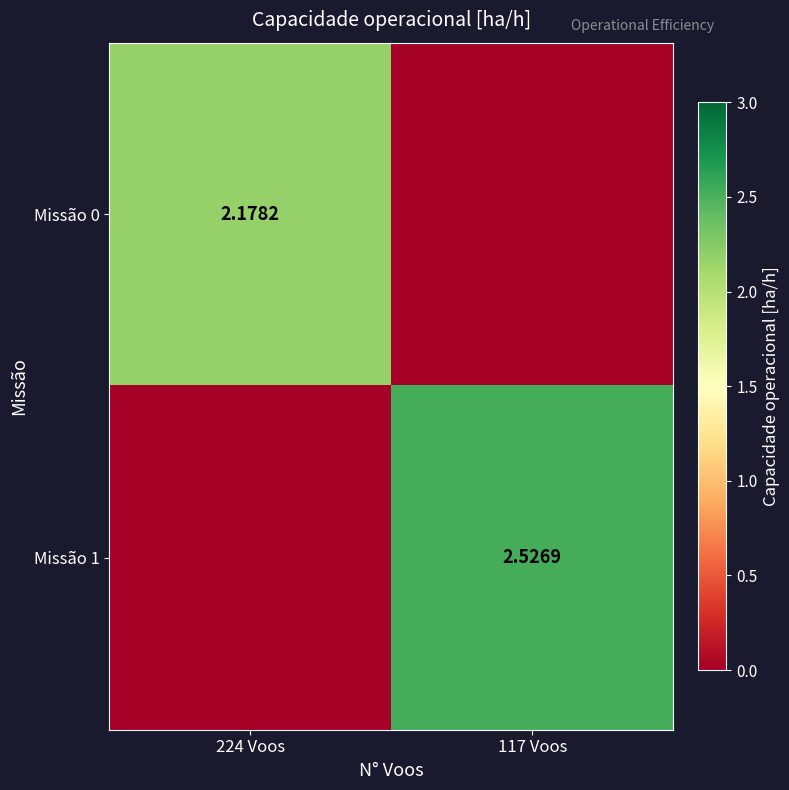

What is the difference between the highest and lowest values at 224 Voos?

2.2